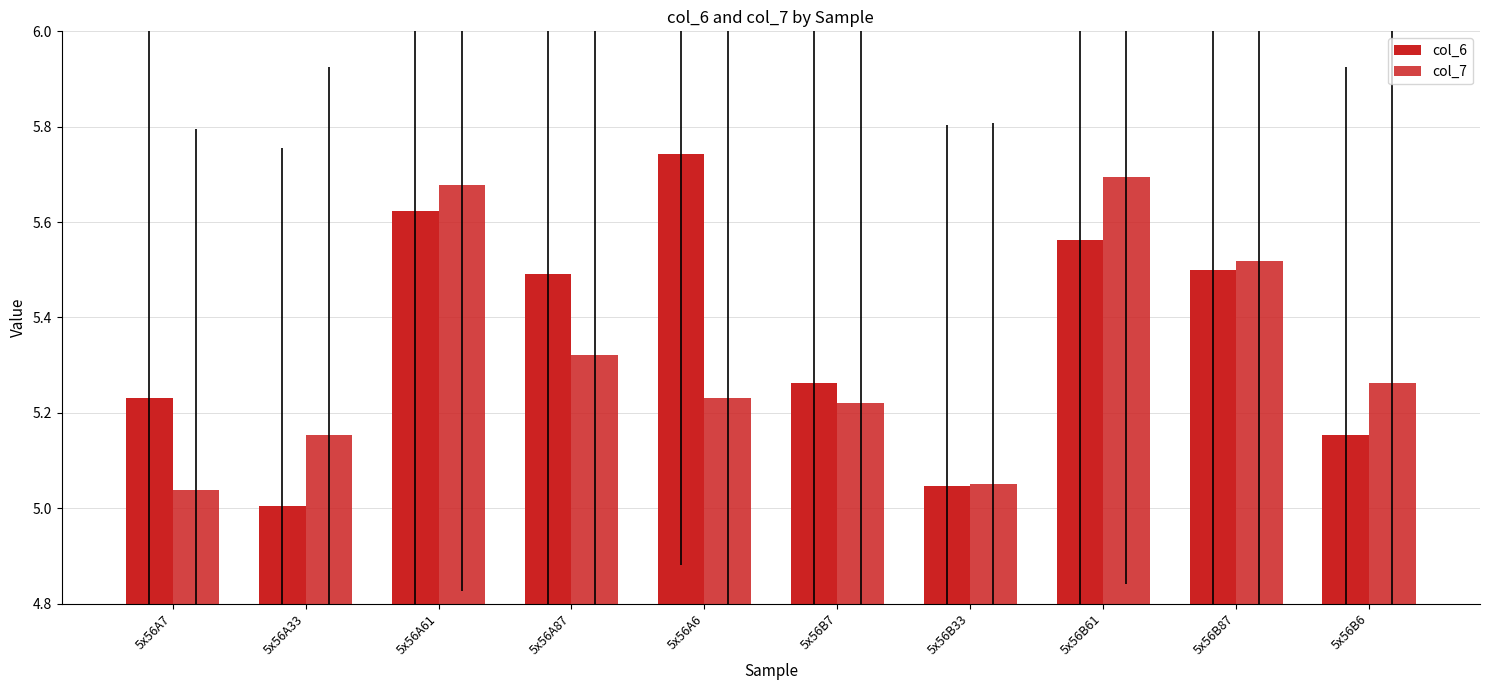

Which category has the lowest value in the col_6 series?

5x56A33